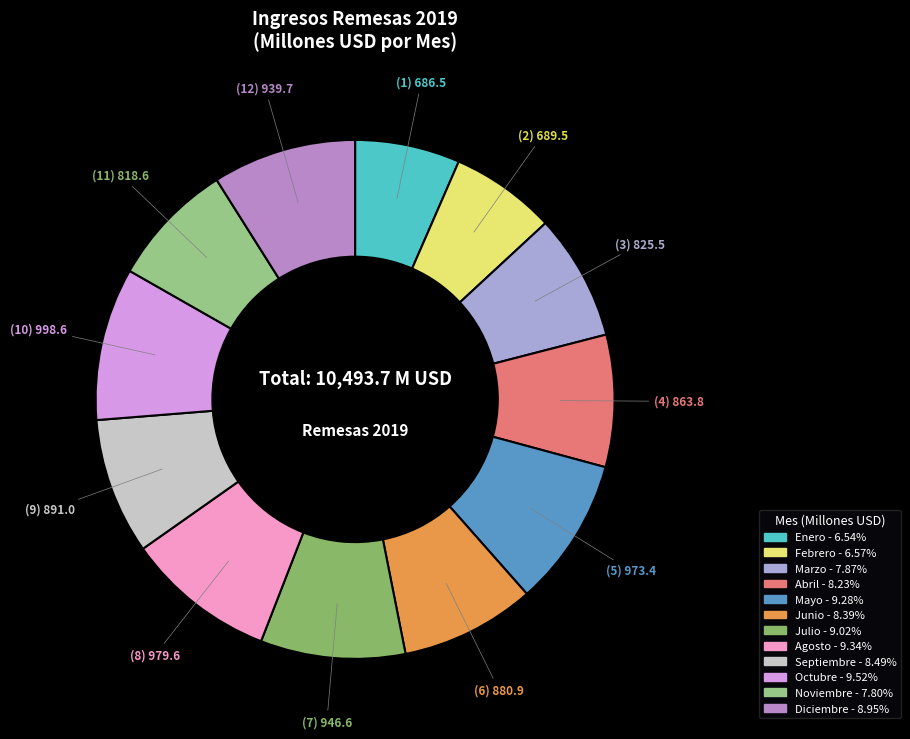

Count the number of slices in the pie.

12